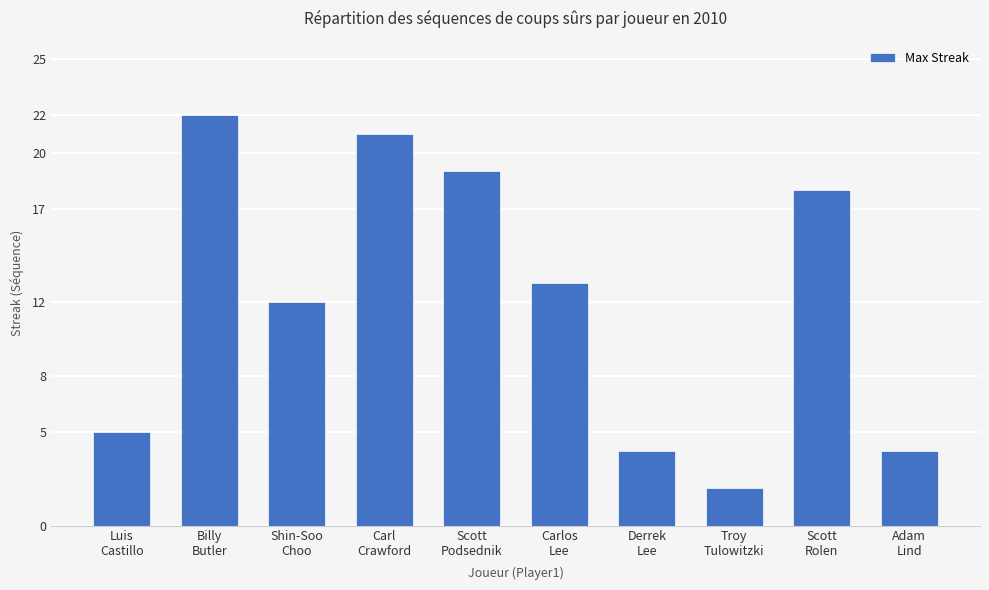

Approximately how many times larger is the value at Scott
Rolen compared to Scott
Podsednik?

0.9